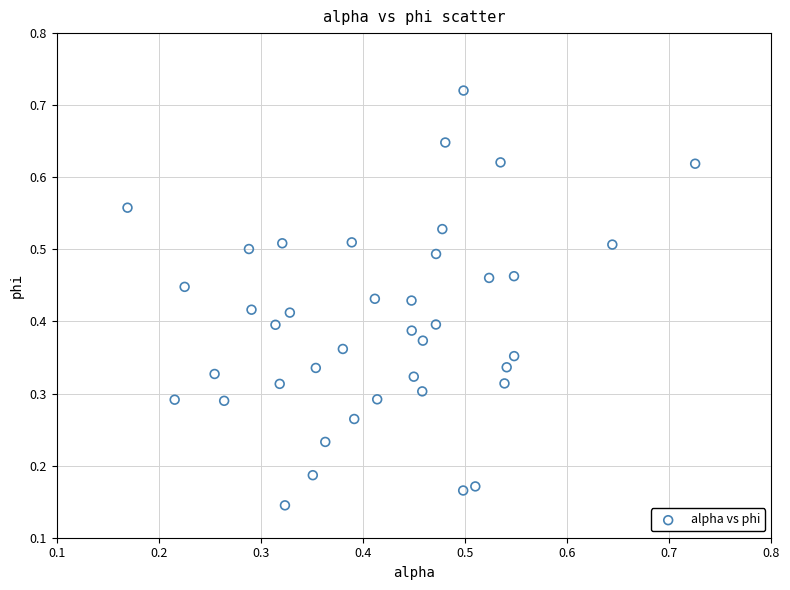

How many data points are displayed?

40